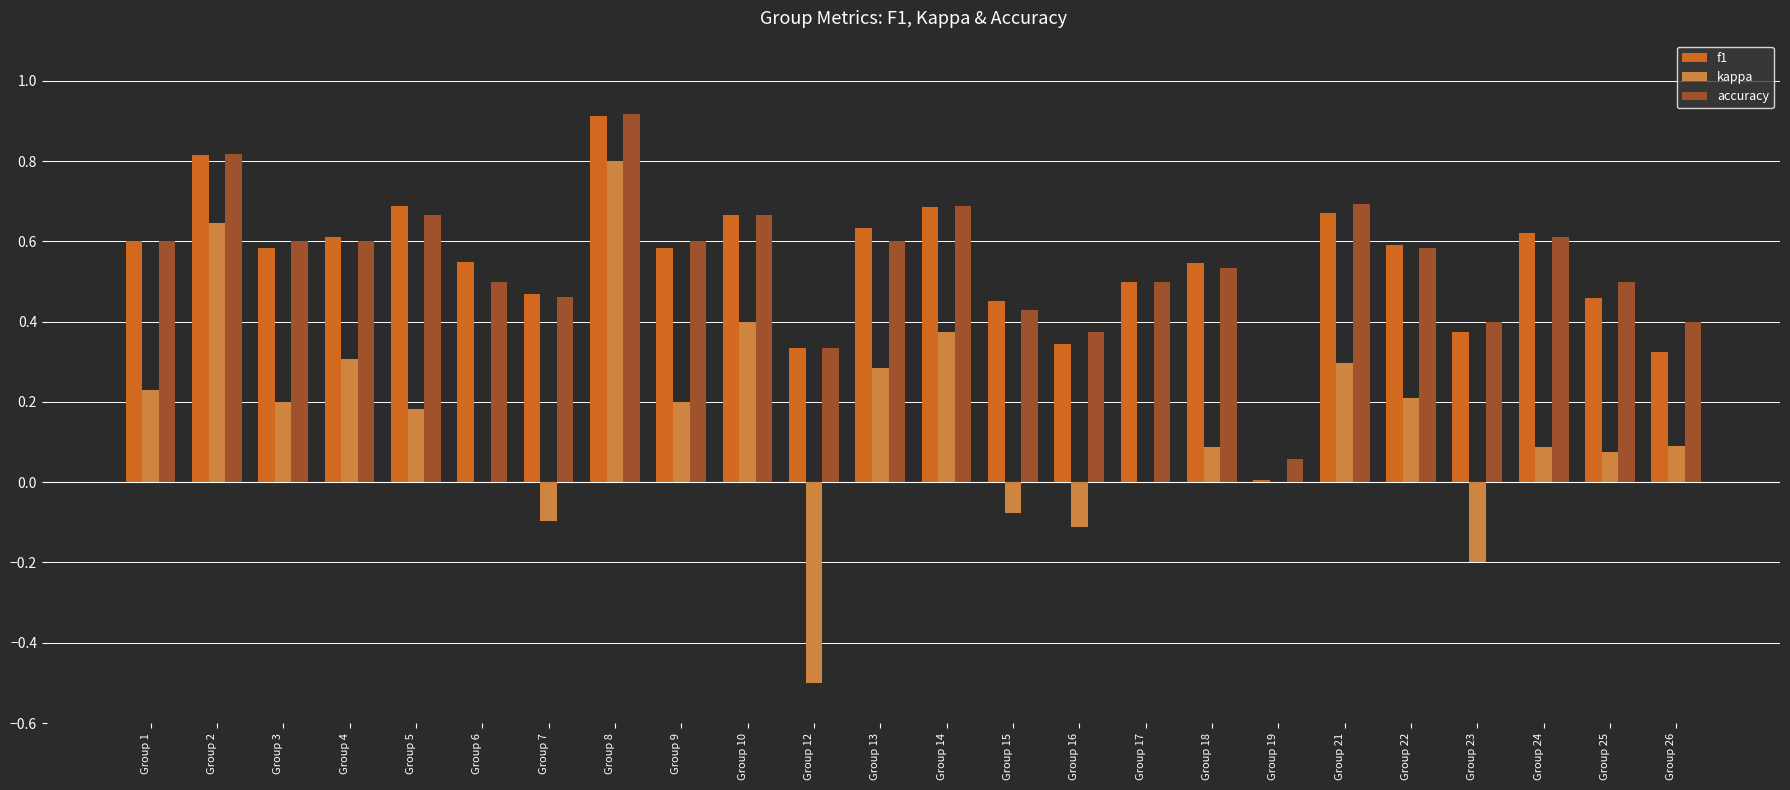

What are all the series names shown in the legend?

f1, kappa, accuracy